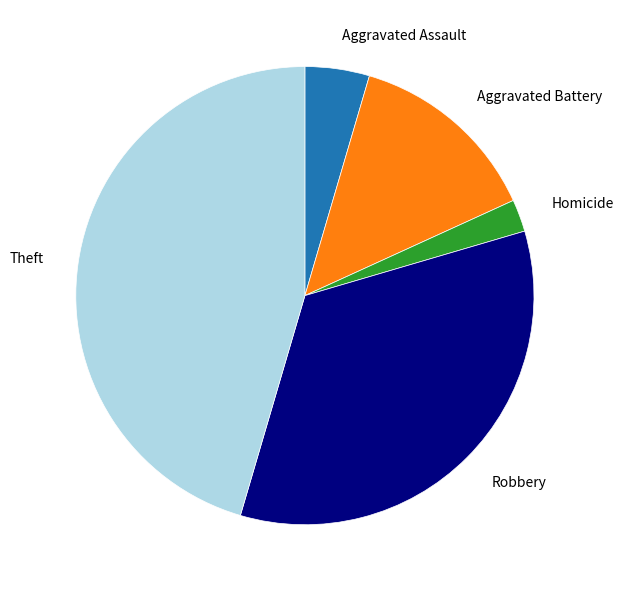

How many slices are in this pie chart?

5